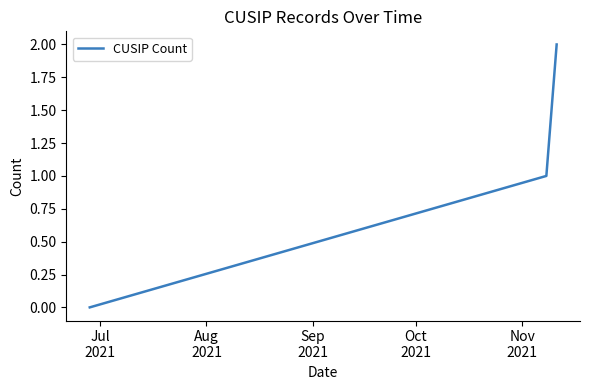

What is the sum of all values?

3